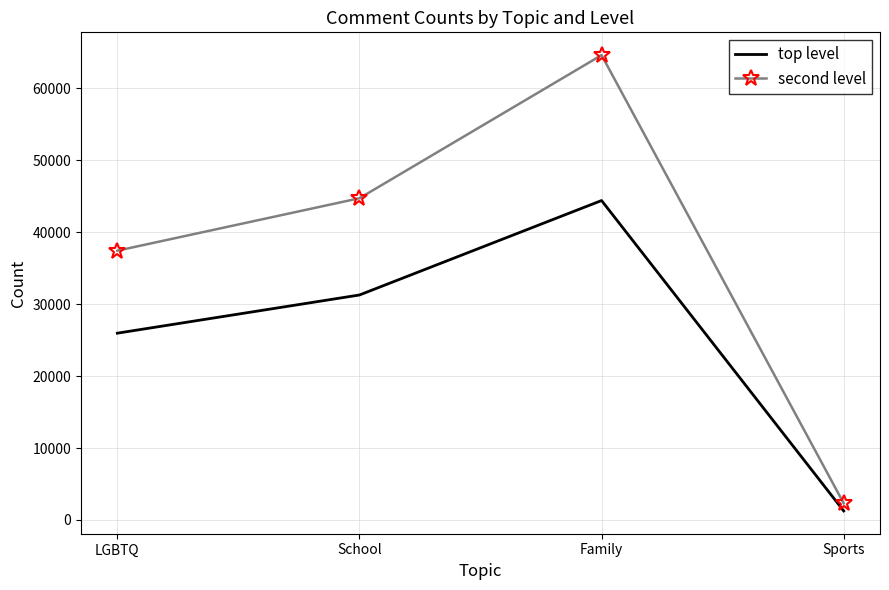

Is it true that top level equals 31271 at School?

True